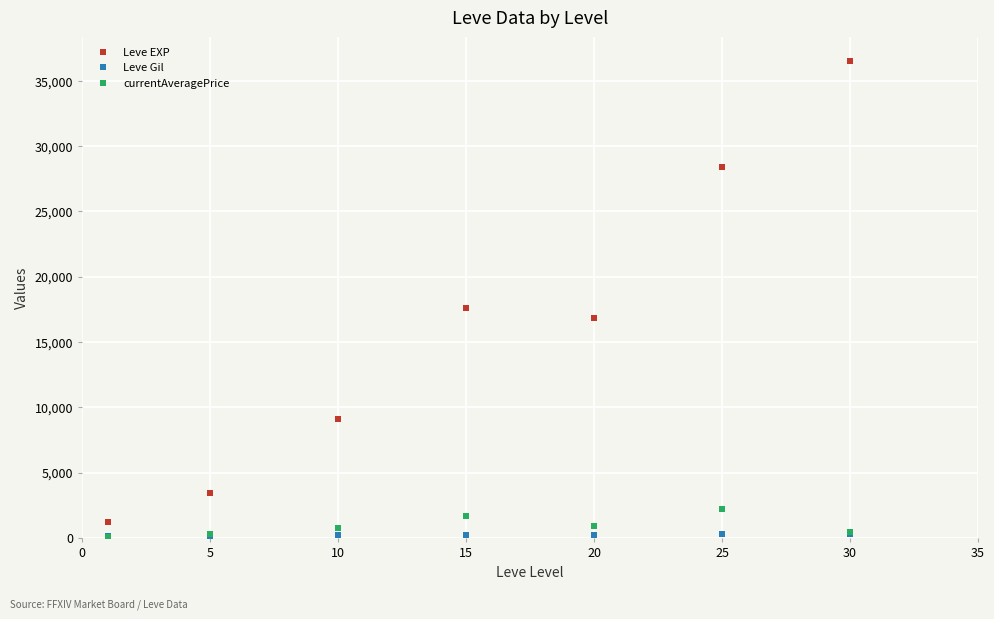

What is the maximum value shown in the chart?

36492.5